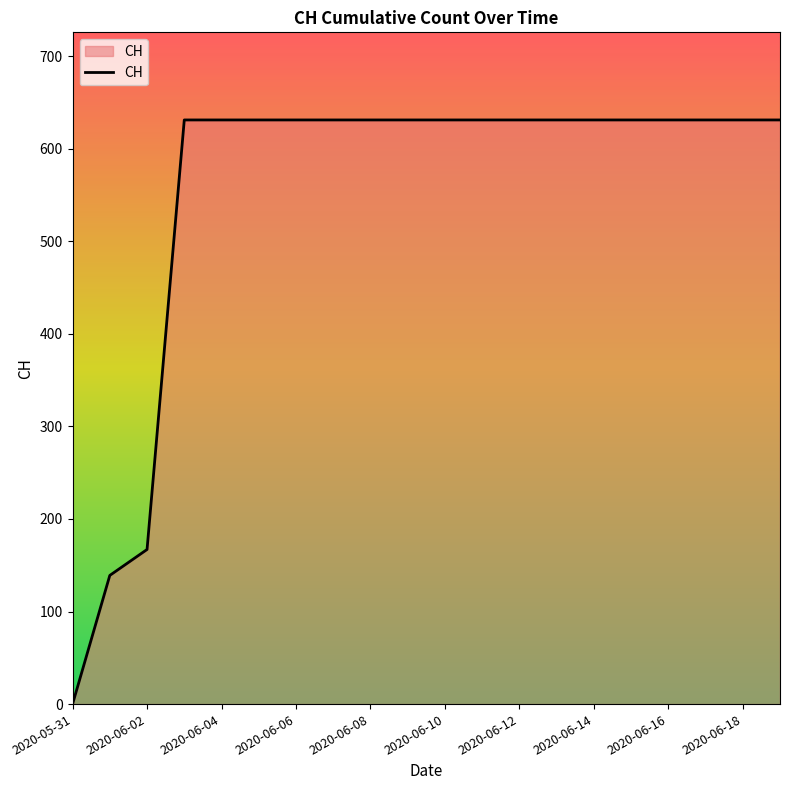

What is the difference between the maximum and minimum values?

631